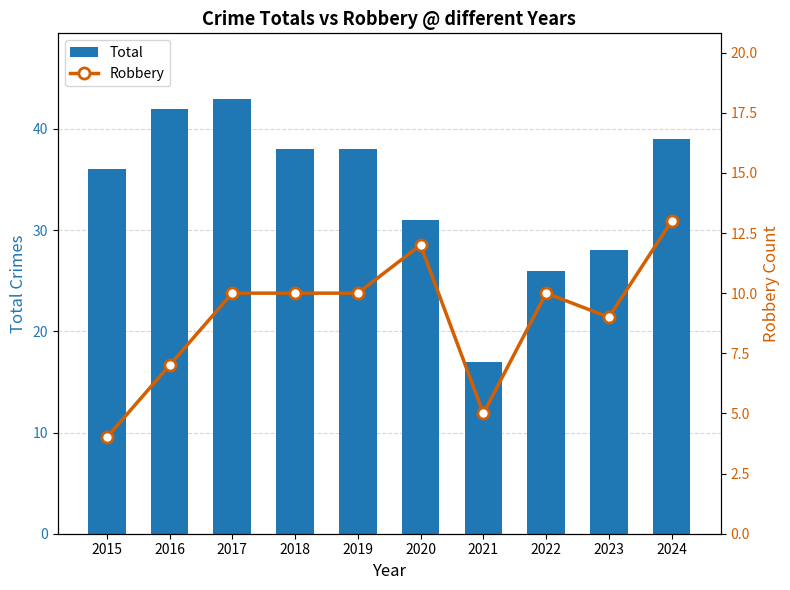

Which has a higher value, 2024 or 2023?

2024